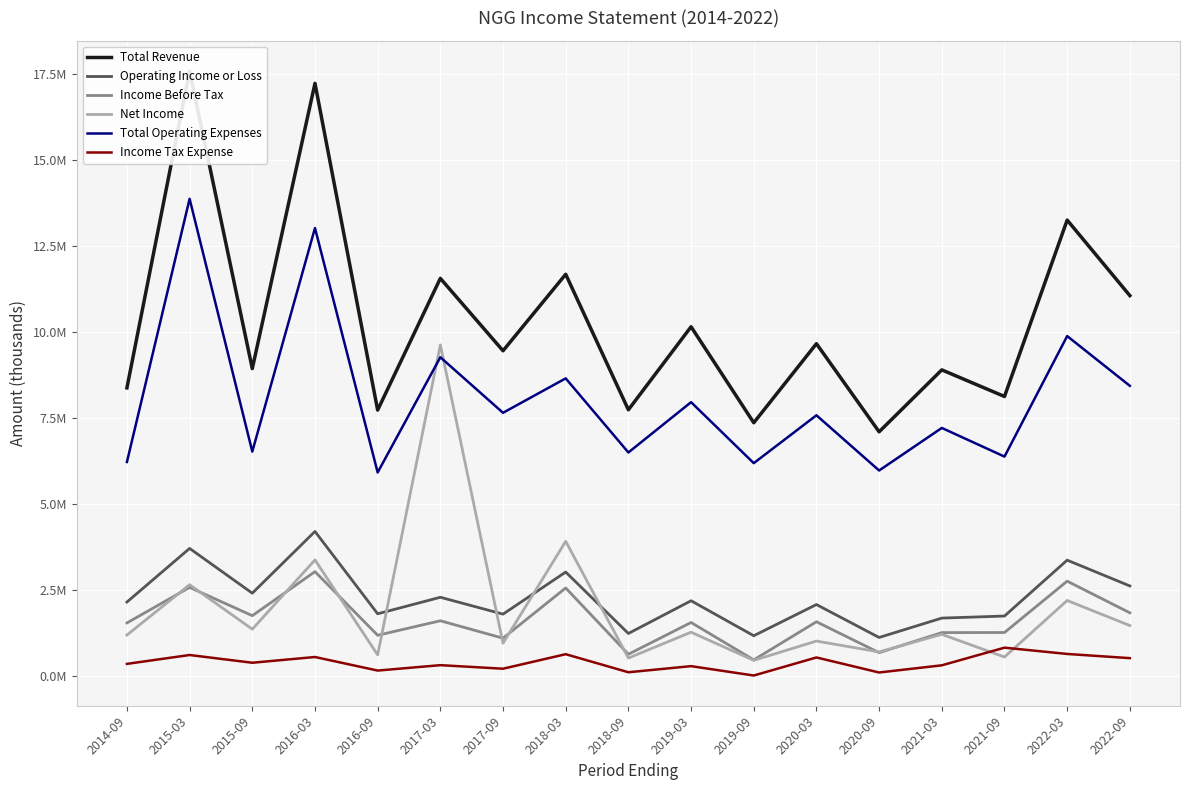

True or false: Operating Income or Loss and Income Tax Expense cross at least once.

False